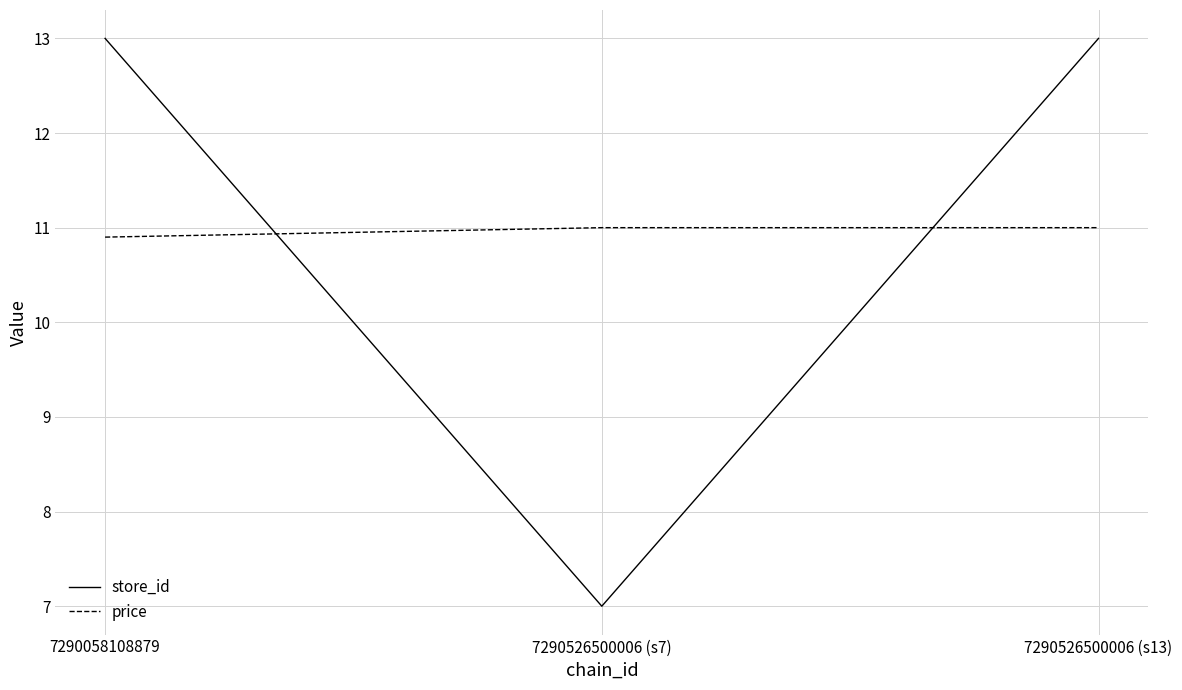

Rank the series by their maximum value, from lowest to highest.

price, store_id